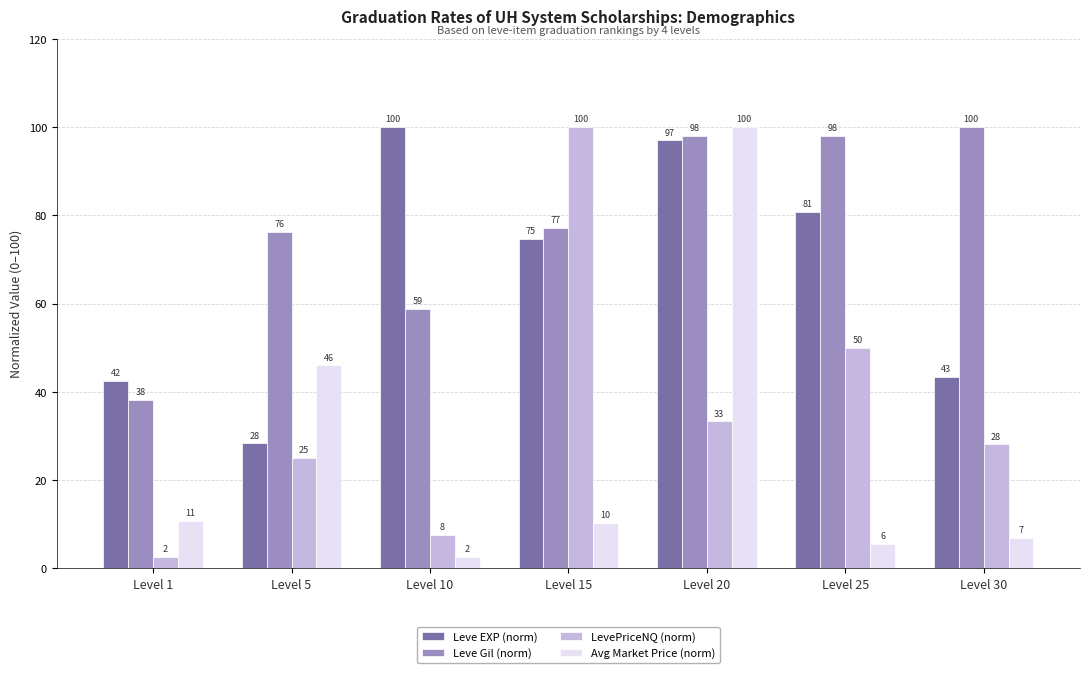

At which label does LevePriceNQ (norm) reach its peak?

Level 15